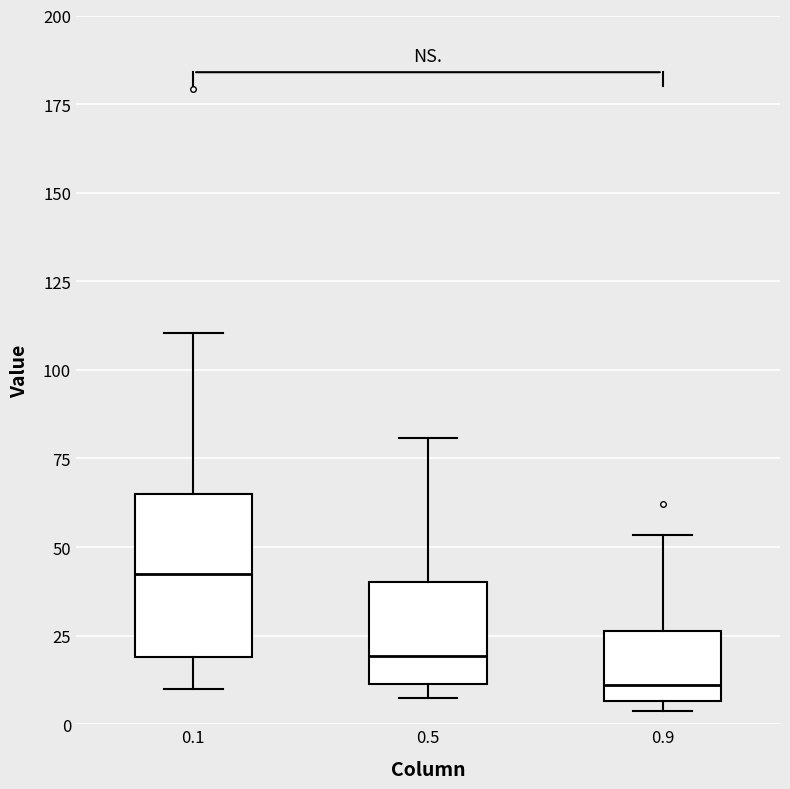

Which box is the tallest, from its lower edge to its upper edge?

0.1